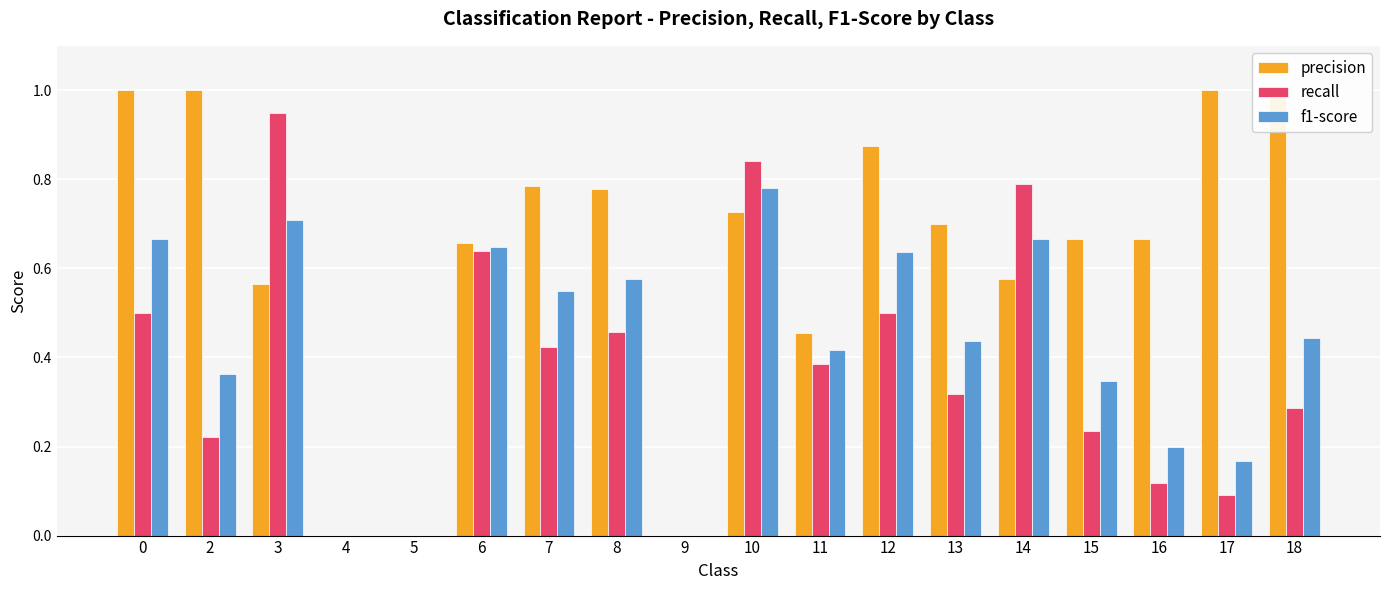

Are the bars horizontal?

No